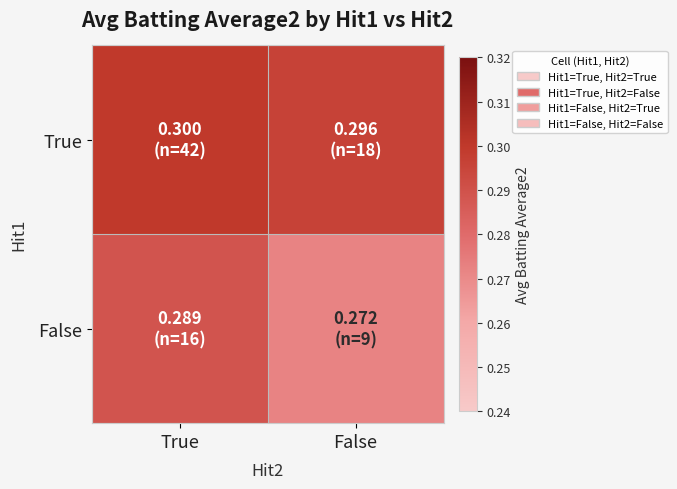

At which category is the sum across all series the highest?

True